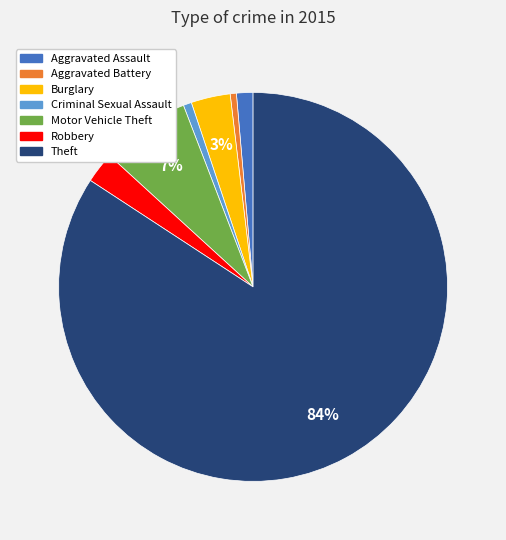

How many segments does this pie chart have?

7